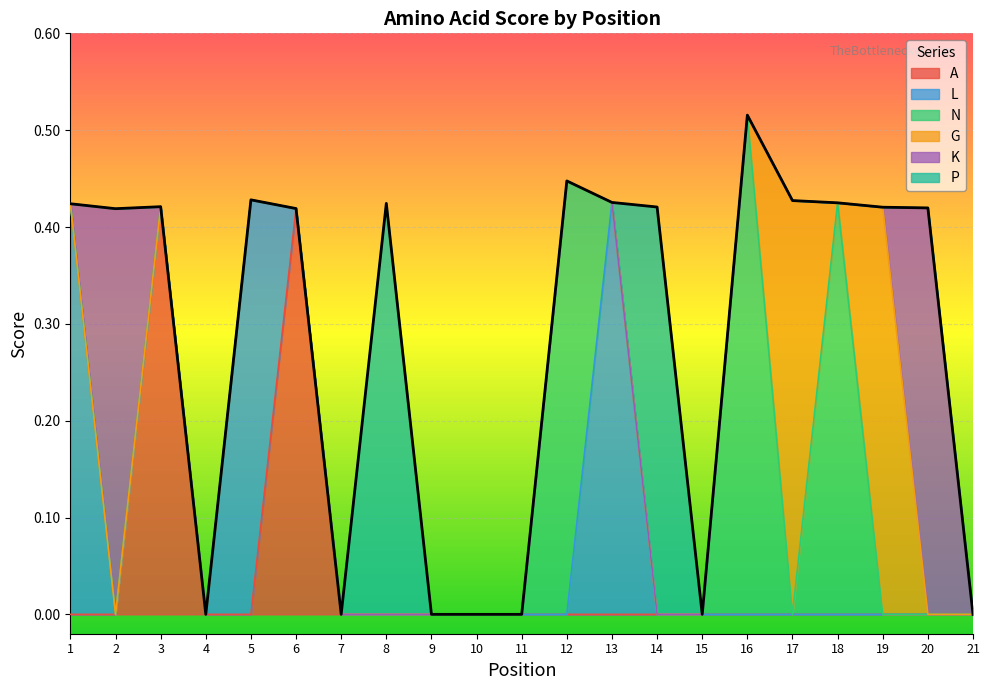

Reading left to right, transcribe all the data shown in this chart.

A: 1=0.0	2=0.0	3=0.4	4=0.0	5=0.0	6=0.4	7=0.0	8=0.0	9=0.0	10=0.0	11=0.0	12=0.0	13=0.0	14=0.0	15=0.0	16=0.0	17=0.0	18=0.0	19=0.0	20=0.0	21=0.0
L: 1=0.4	2=0.0	3=0.0	4=0.0	5=0.4	6=0.0	7=0.0	8=0.0	9=0.0	10=0.0	11=0.0	12=0.0	13=0.4	14=0.0	15=0.0	16=0.0	17=0.0	18=0.0	19=0.0	20=0.0	21=0.0
N: 1=0.0	2=0.0	3=0.0	4=0.0	5=0.0	6=0.0	7=0.0	8=0.0	9=0.0	10=0.0	11=0.0	12=0.4	13=0.0	14=0.0	15=0.0	16=0.5	17=0.0	18=0.4	19=0.0	20=0.0	21=0.0
G: 1=0.0	2=0.0	3=0.0	4=0.0	5=0.0	6=0.0	7=0.0	8=0.0	9=0.0	10=0.0	11=0.0	12=0.0	13=0.0	14=0.0	15=0.0	16=0.0	17=0.4	18=0.0	19=0.4	20=0.0	21=0.0
K: 1=0.0	2=0.4	3=0.0	4=0.0	5=0.0	6=0.0	7=0.0	8=0.0	9=0.0	10=0.0	11=0.0	12=0.0	13=0.0	14=0.0	15=0.0	16=0.0	17=0.0	18=0.0	19=0.0	20=0.4	21=0.0
P: 1=0.0	2=0.0	3=0.0	4=0.0	5=0.0	6=0.0	7=0.0	8=0.4	9=0.0	10=0.0	11=0.0	12=0.0	13=0.0	14=0.4	15=0.0	16=0.0	17=0.0	18=0.0	19=0.0	20=0.0	21=0.0